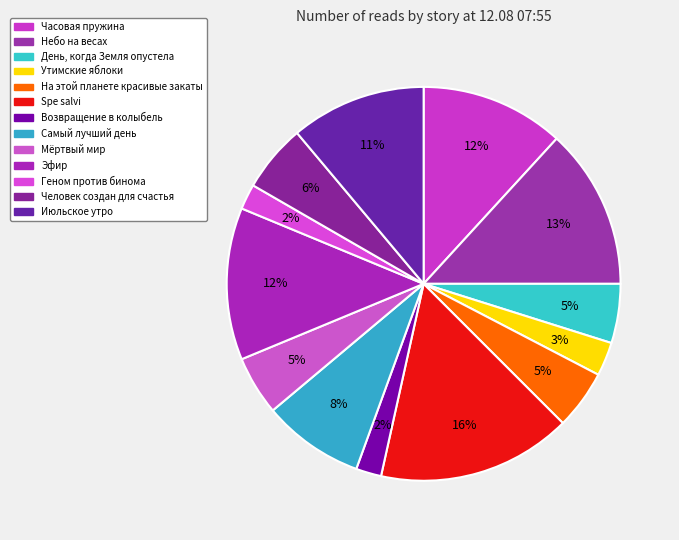

The Геном против бинома slice represents 7% of the pie. True or false?

False